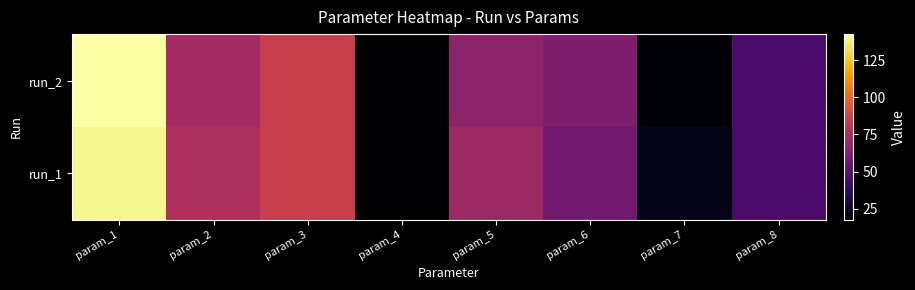

Which series has the widest spread of values?

run_2